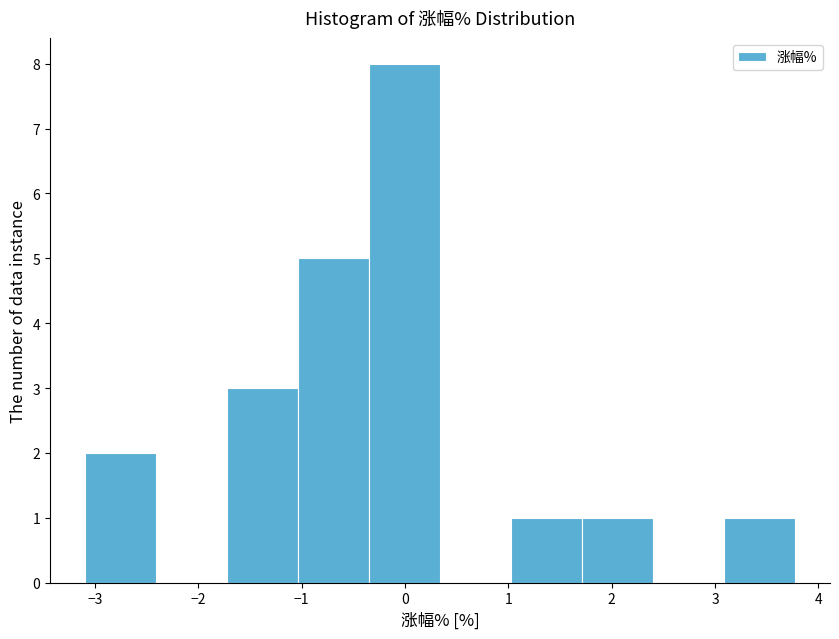

Which range on the x-axis has the tallest bar?

-0.3 to 0.3